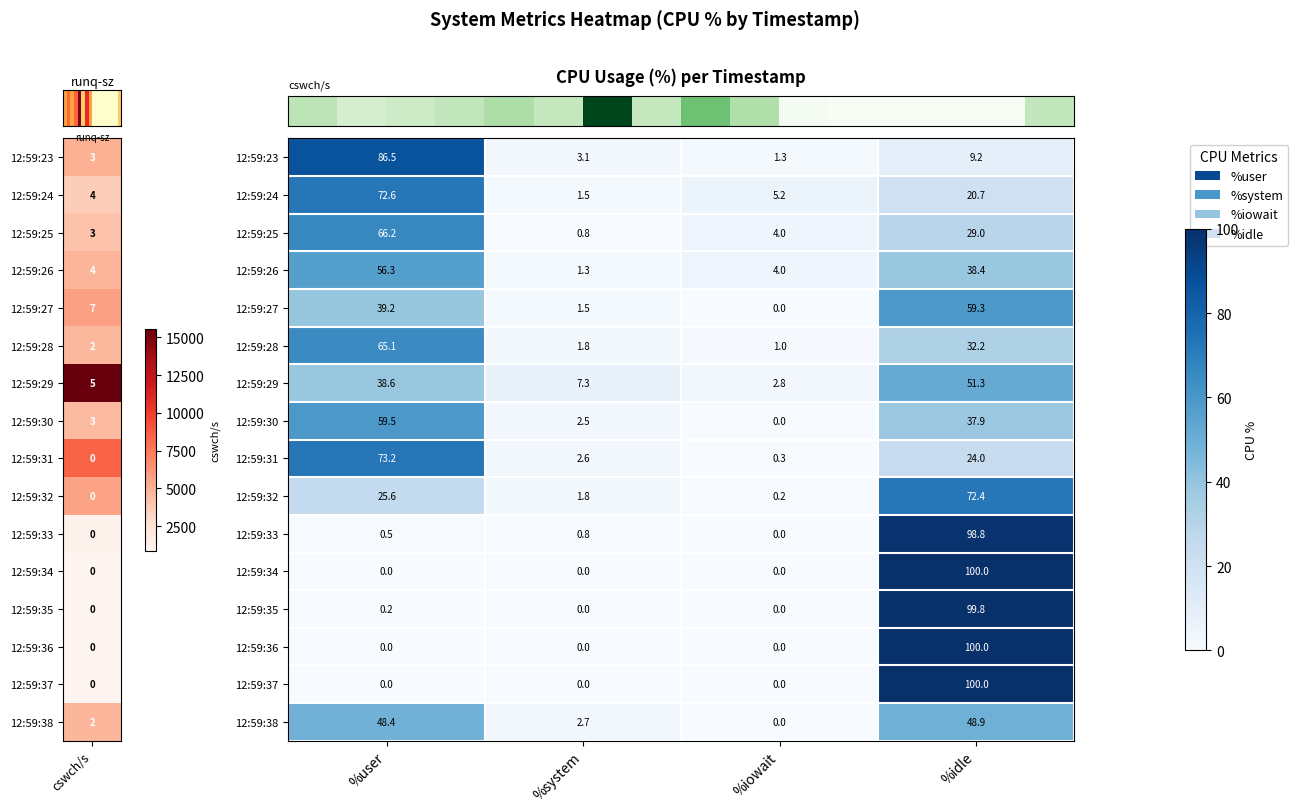

At which label does 12:59:24 reach its peak?

%user